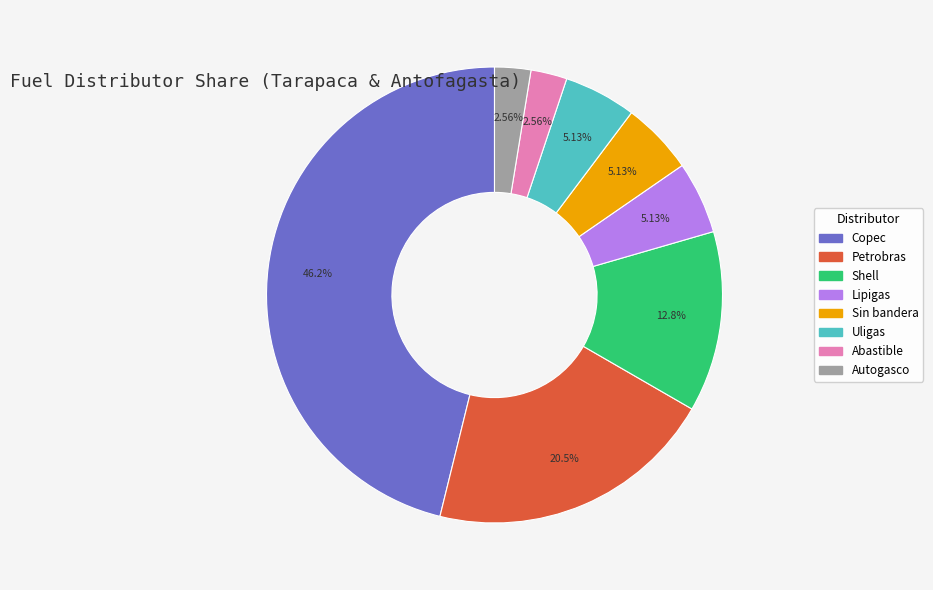

Does Shell represent more than half of the total?

No